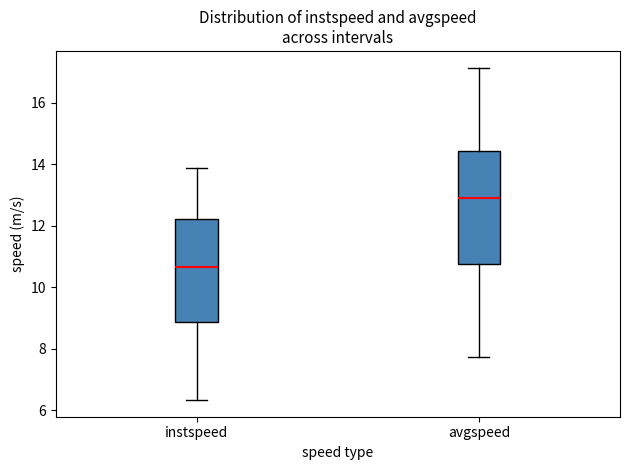

Which box has the lowest median line?

instspeed